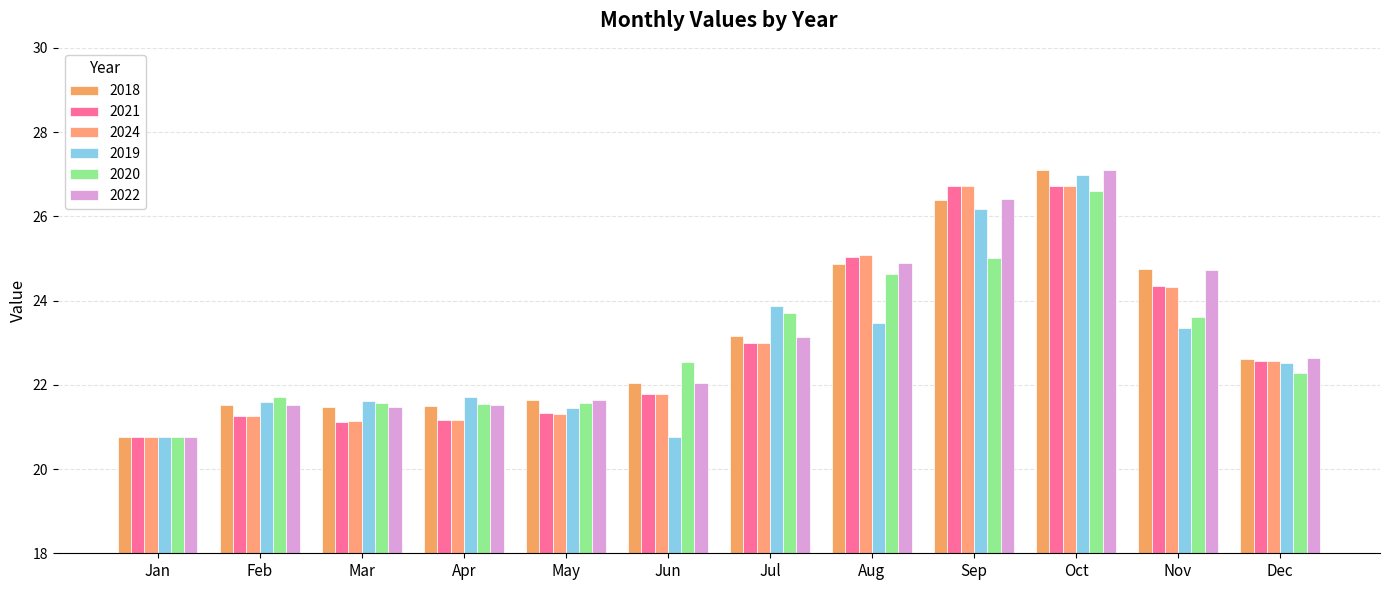

Is it true that 2024 equals 38.6 at Aug?

False